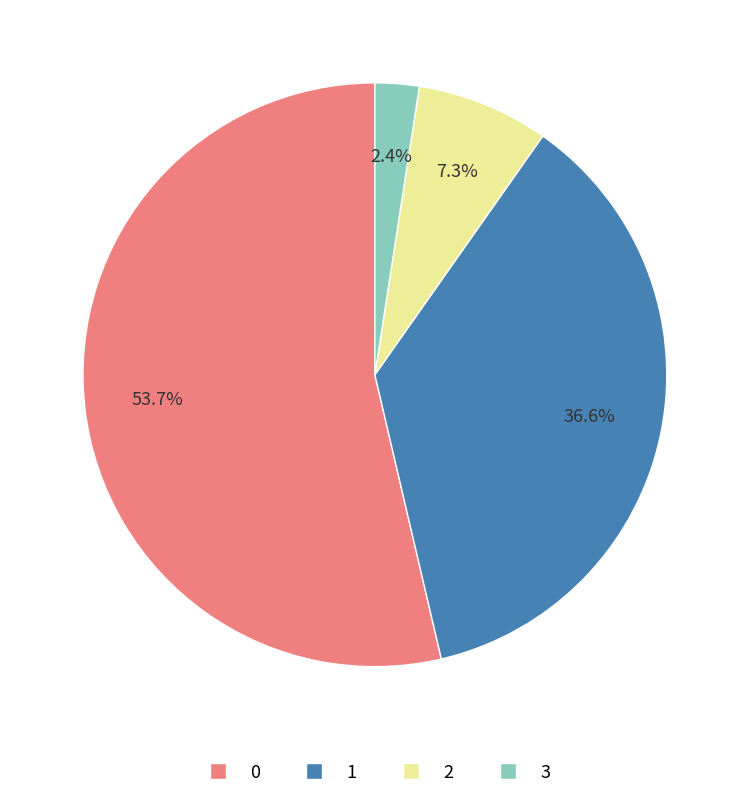

What is the smallest slice in the pie chart?

3